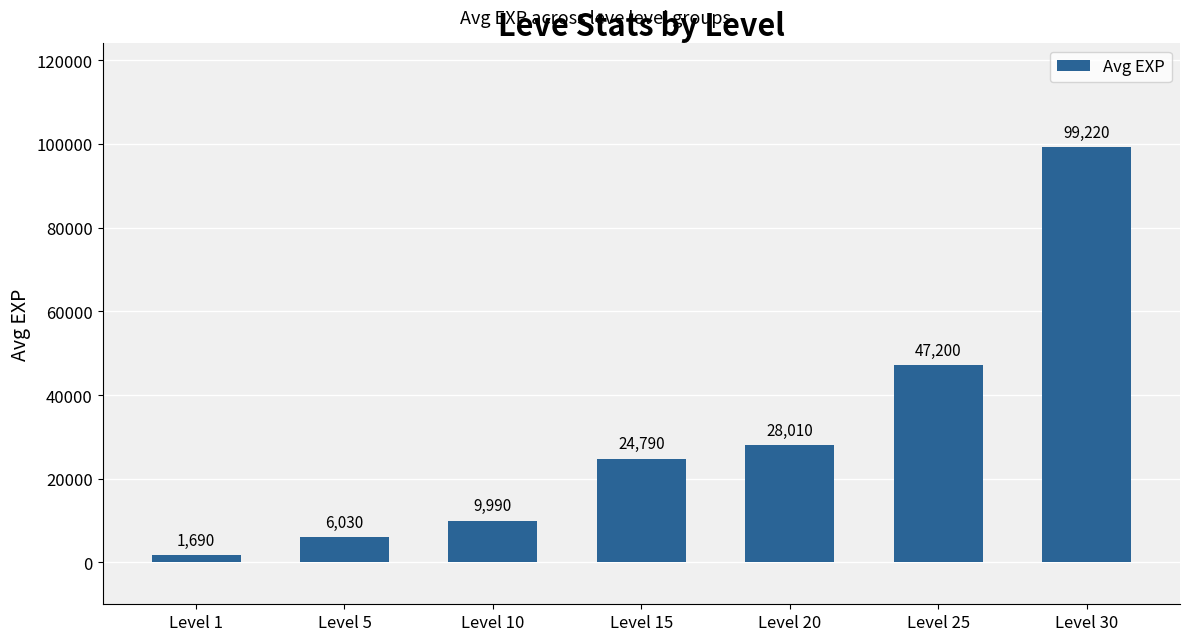

What is the sum of the values at Level 20 and Level 10?

38000